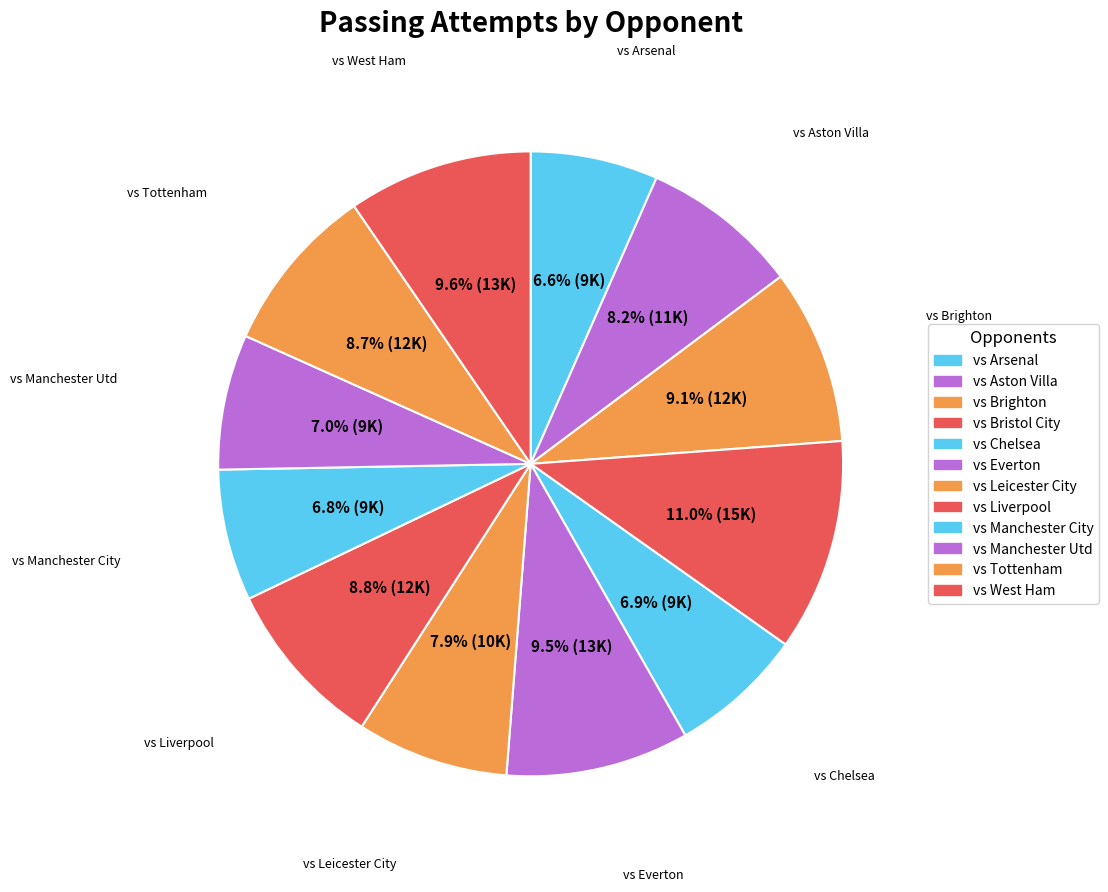

To the nearest percent, what portion does vs Manchester City represent?

7%